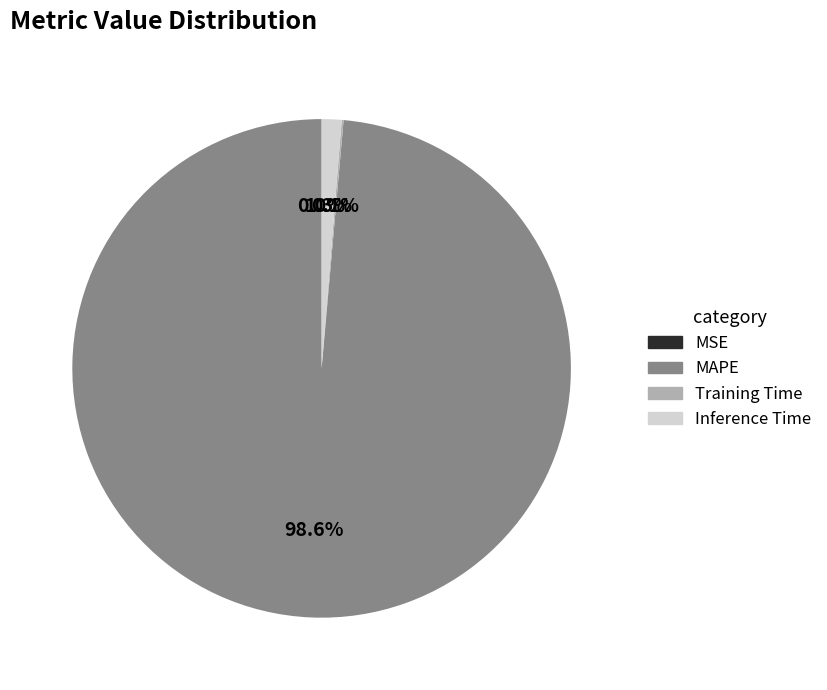

Which slice represents more than half of the pie?

MAPE